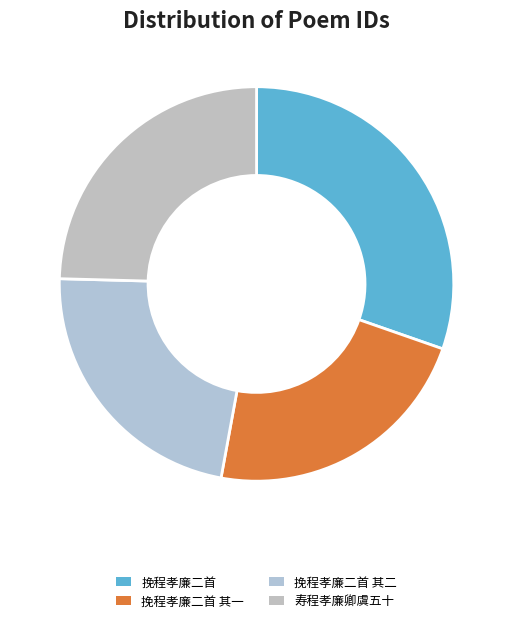

Is 挽程孝廉二首 其一 the majority of the pie?

No